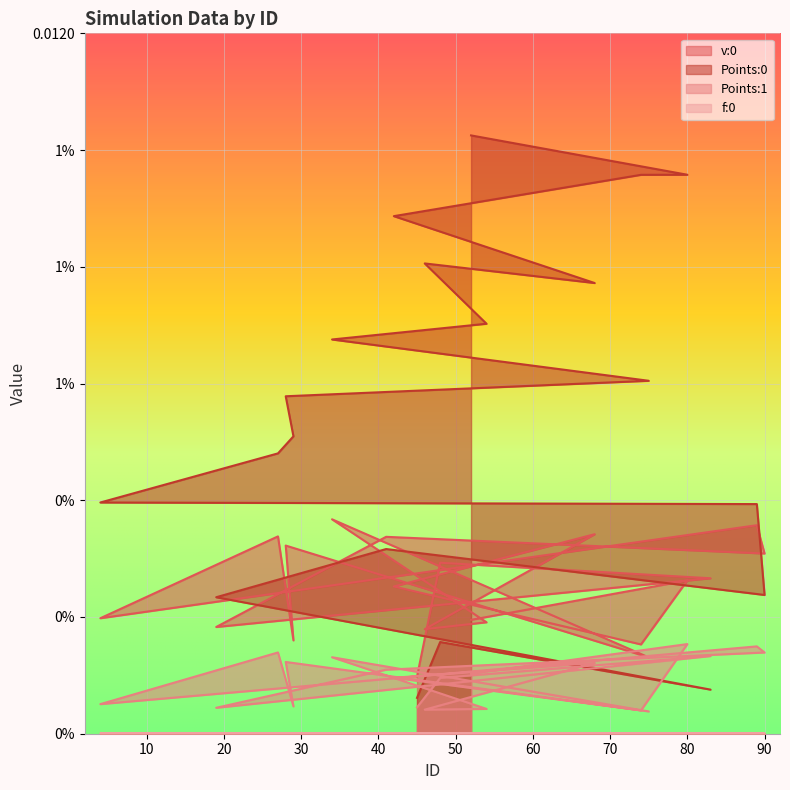

The Points:1 series shows 0.0 at 54. True or false?

True